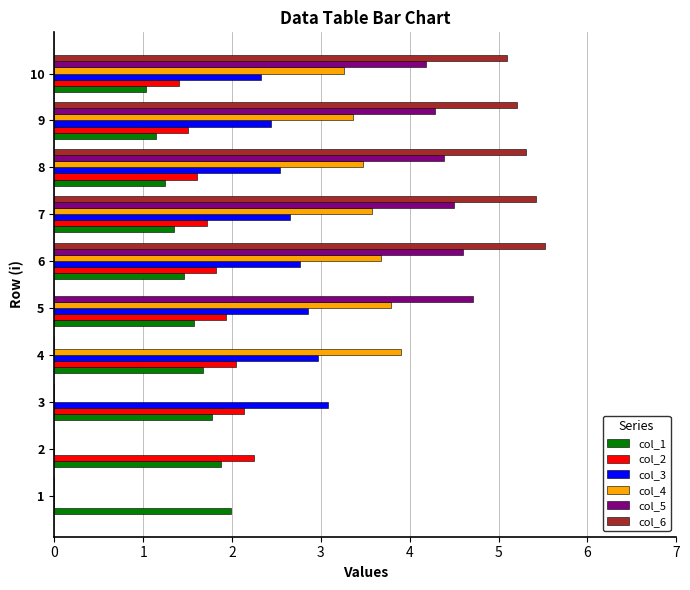

What is the total value across all series at 2?

4.1